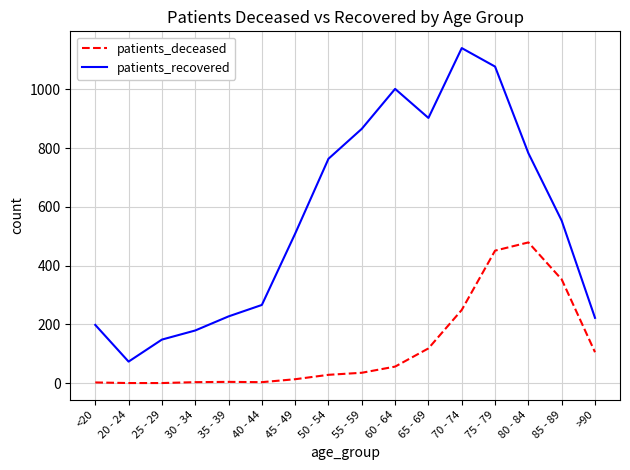

Which category has the lowest value in the patients_recovered series?

20 - 24